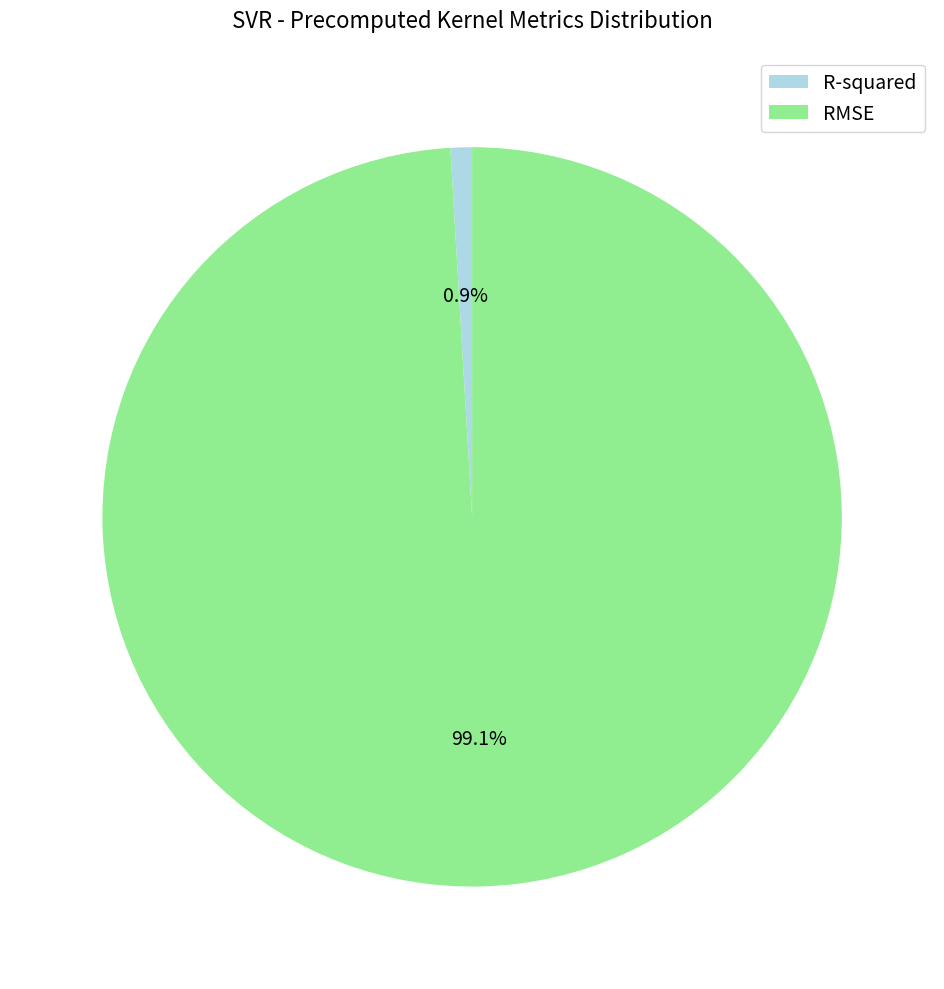

Rank the categories by value from lowest to highest.

R-squared, RMSE